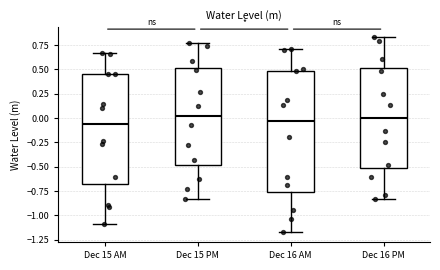

Comparing the boxes themselves (not the whiskers), which one is the tallest?

Dec 16 AM